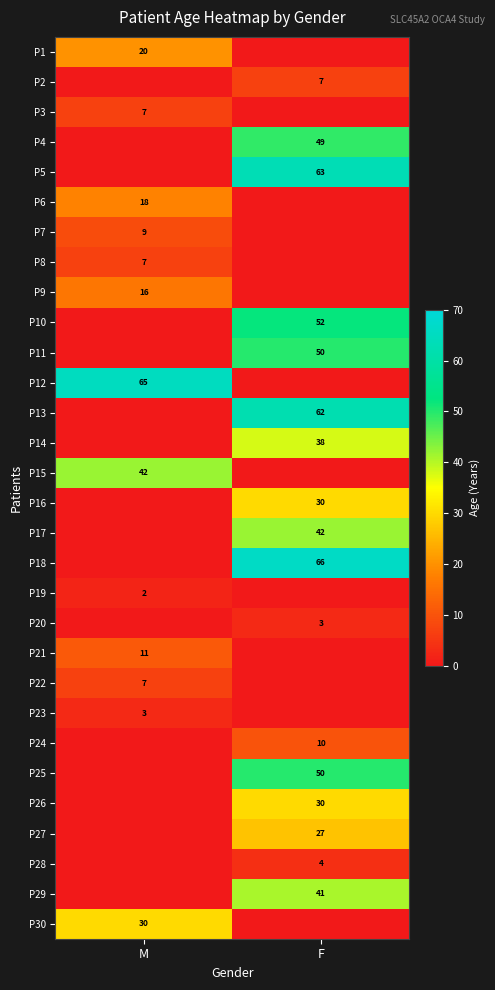

Which label corresponds to the largest value in the chart?

F